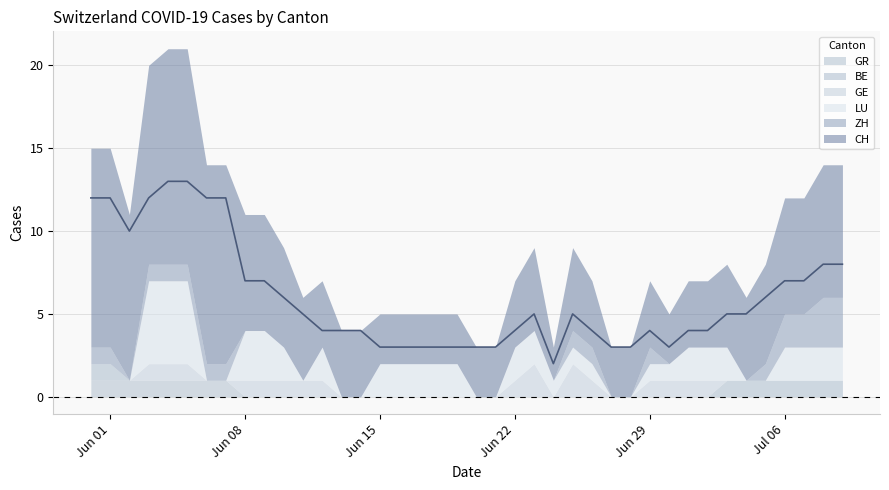

True or false: GR and CH intersect in this chart.

False